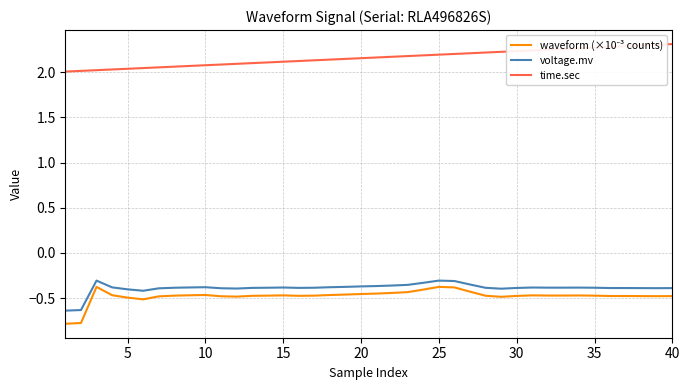

What is the smallest value displayed?

-0.8